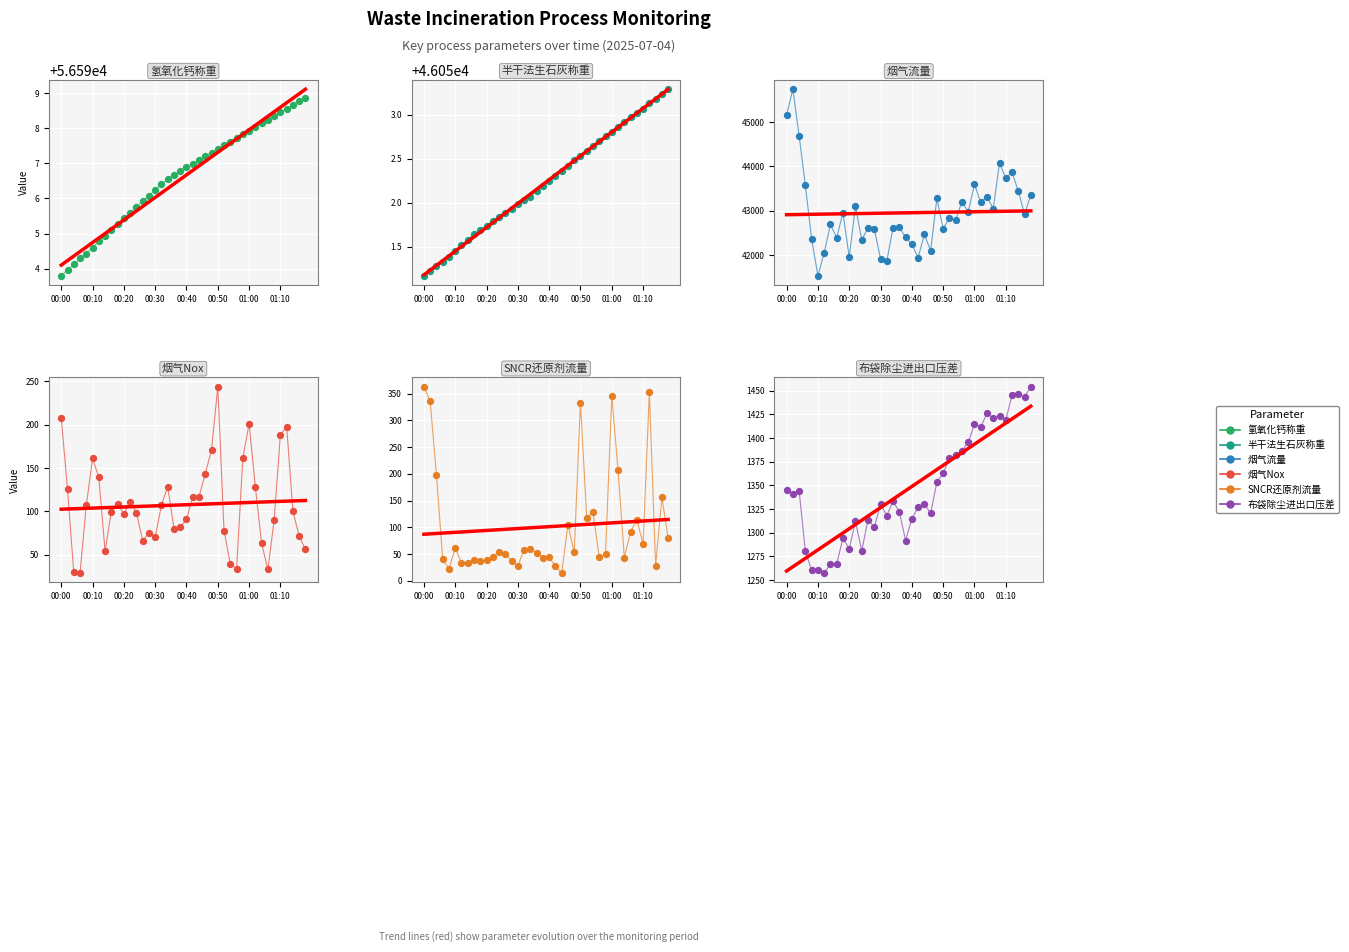

What are all the series names shown in the legend?

氢氧化钙称重, 半干法生石灰称重, 烟气流量, 烟气Nox, SNCR还原剂流量, 布袋除尘进出口压差